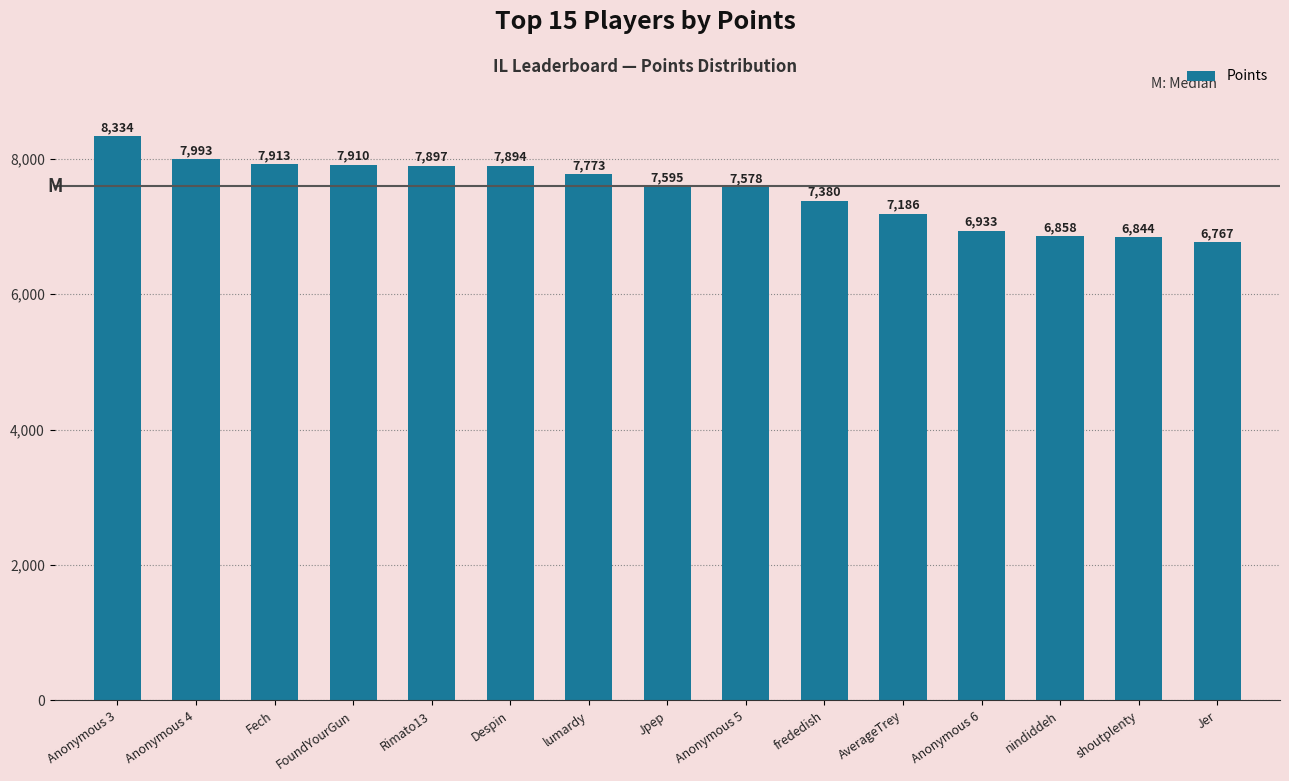

The chart shows a value of 10704 at lumardy. True or false?

False